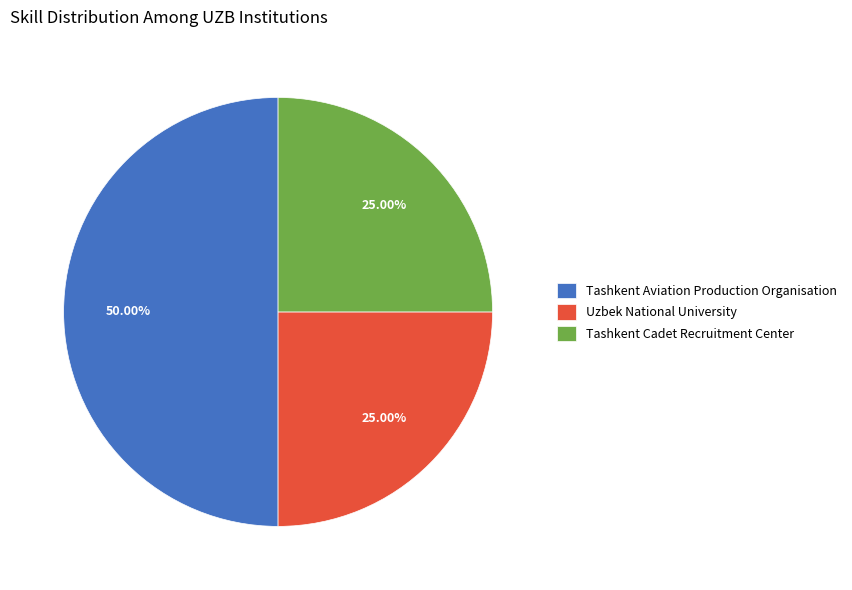

Combined, do Tashkent Aviation Production Organisation and Tashkent Cadet Recruitment Center account for over 50%?

Yes